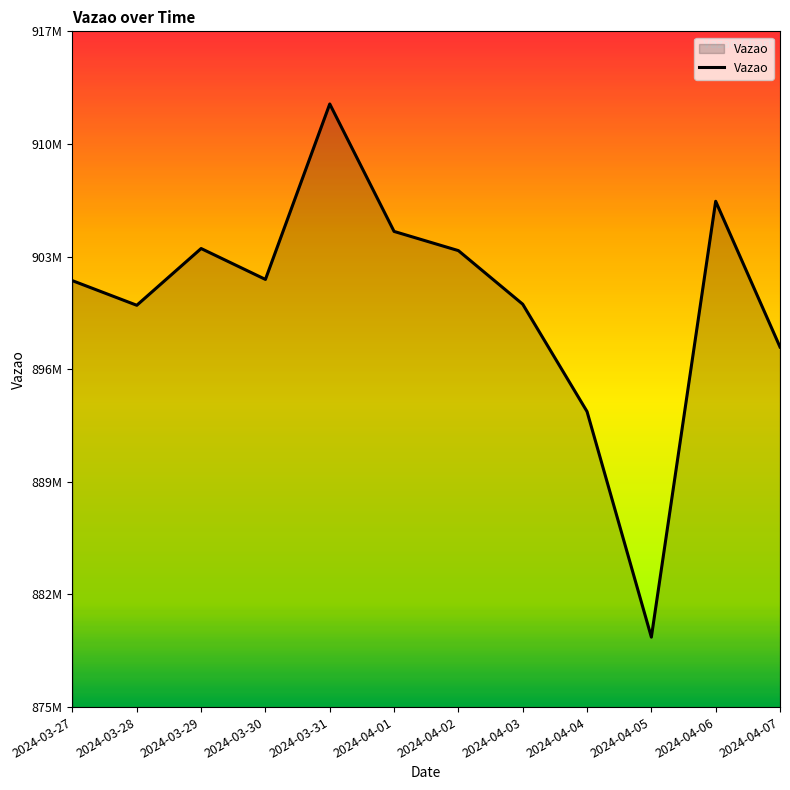

What is the approximate value at 2024-04-07?

897215983.0